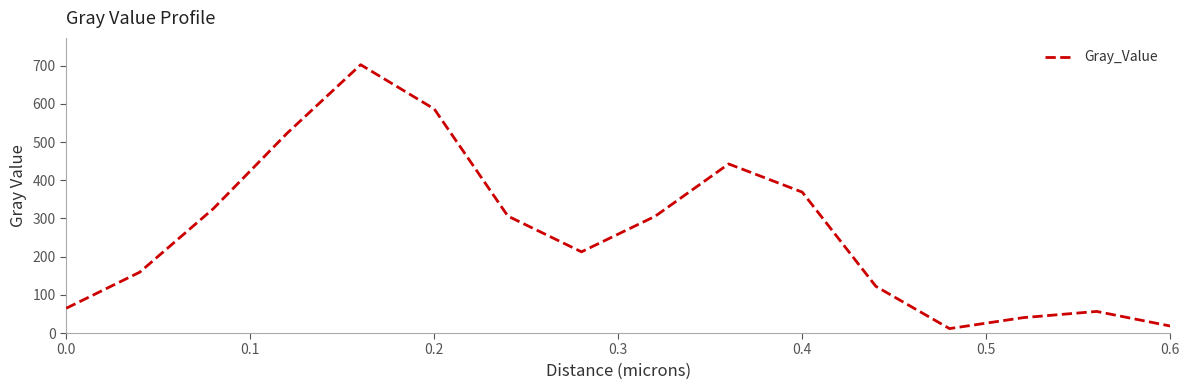

What is the greatest value displayed?

702.8